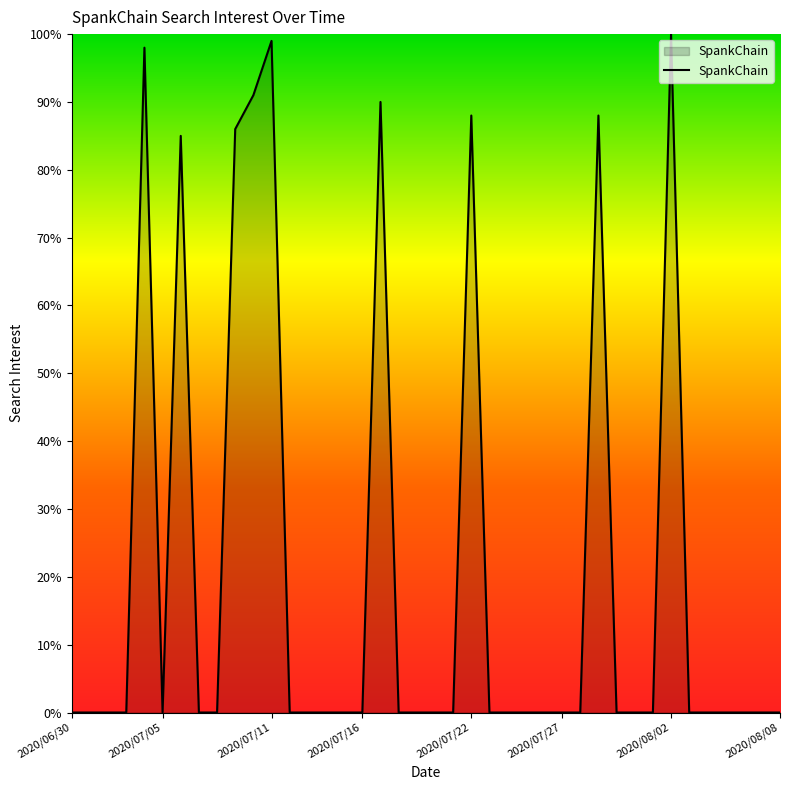

How many interior local peaks (higher than both neighbors) does the data have?

7